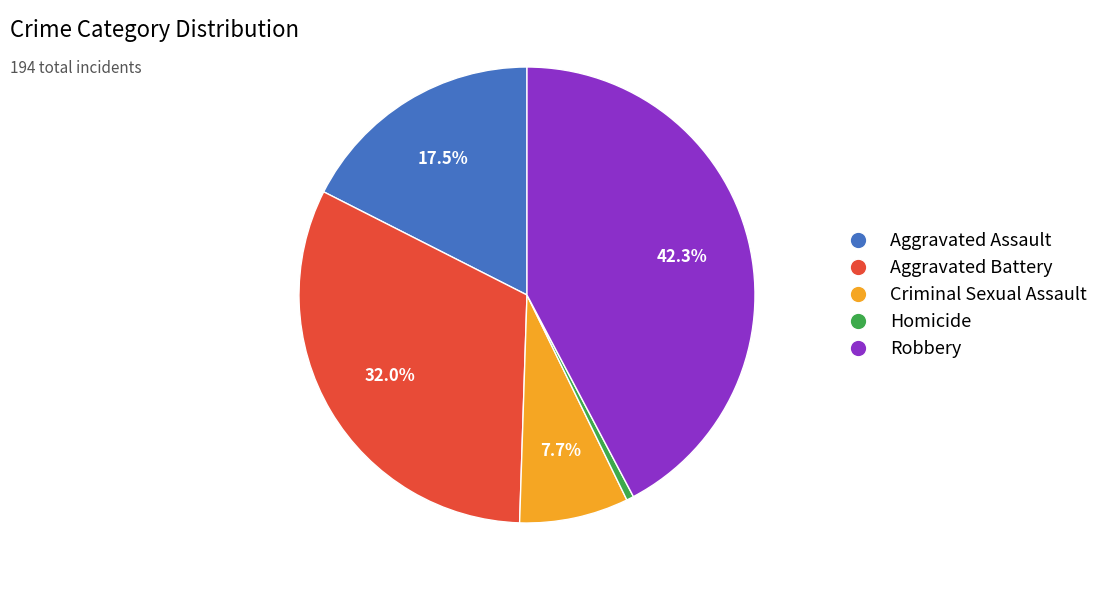

To the nearest percent, what percentage of the pie is Criminal Sexual Assault?

8%